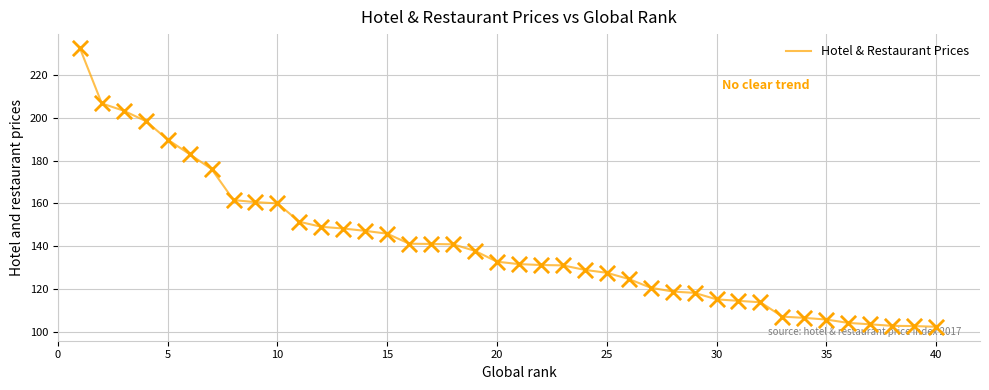

What is the difference between the maximum and minimum values?

129.8